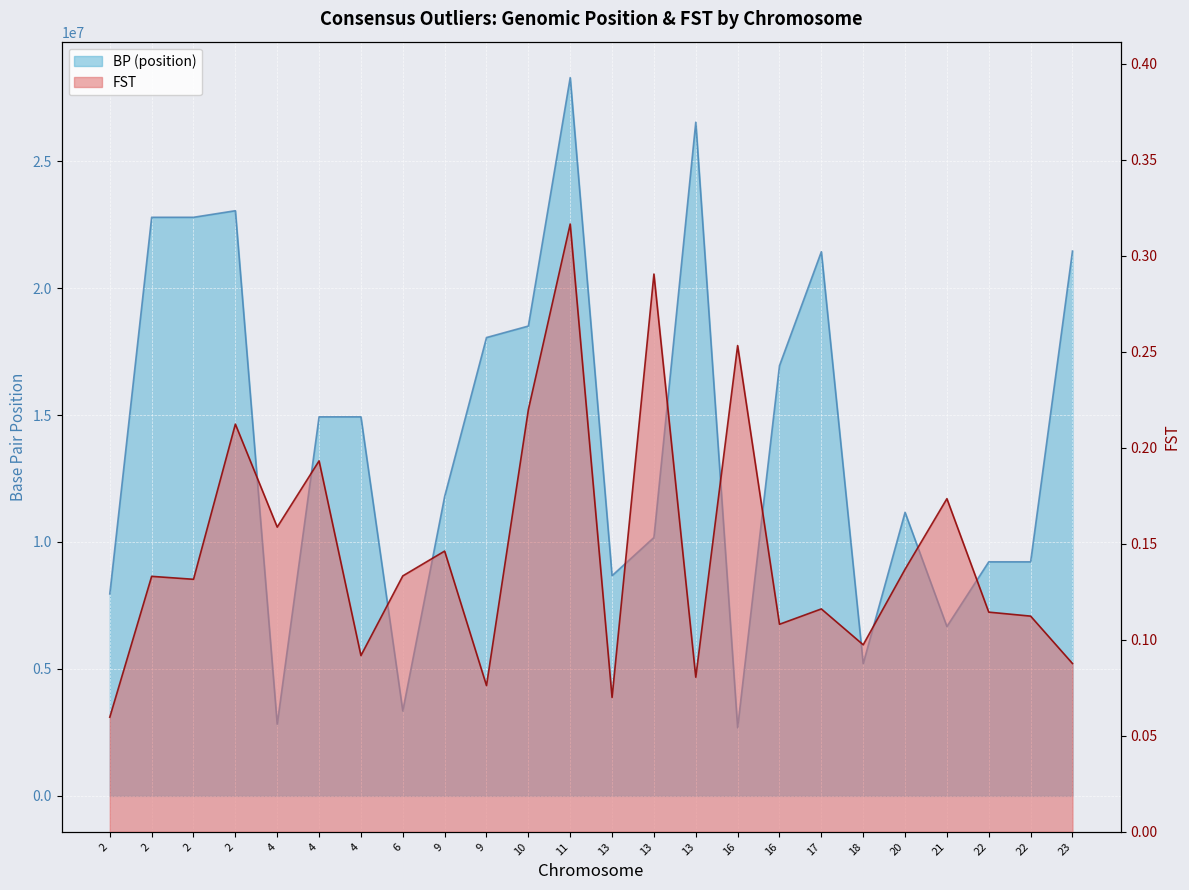

How many data points does each series have?

24